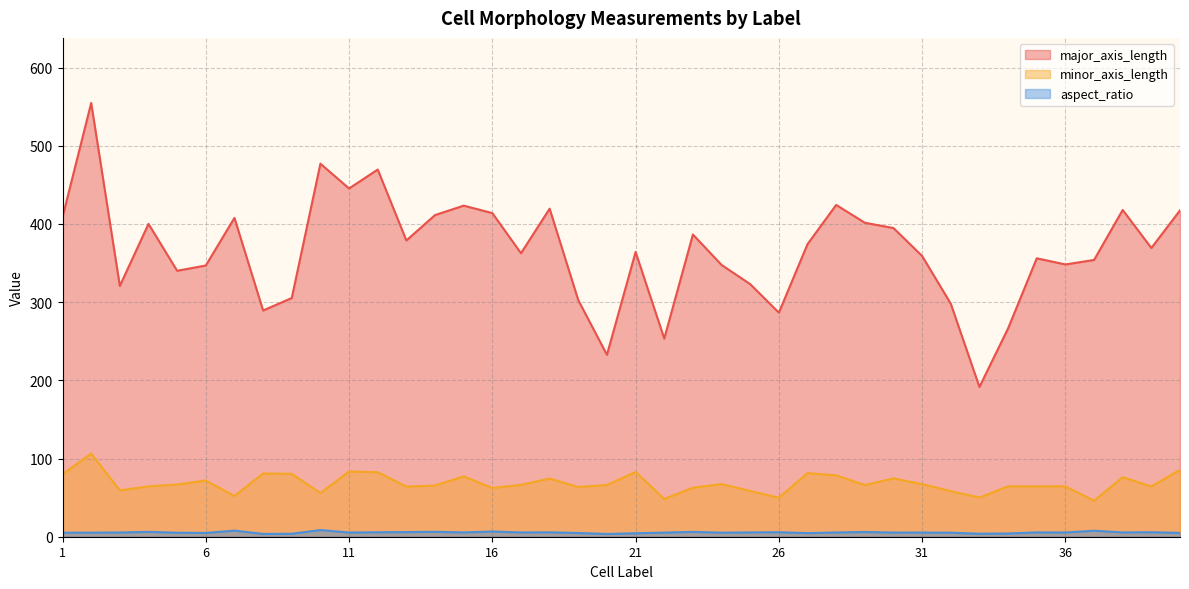

Does the chart have visible grid lines?

Yes